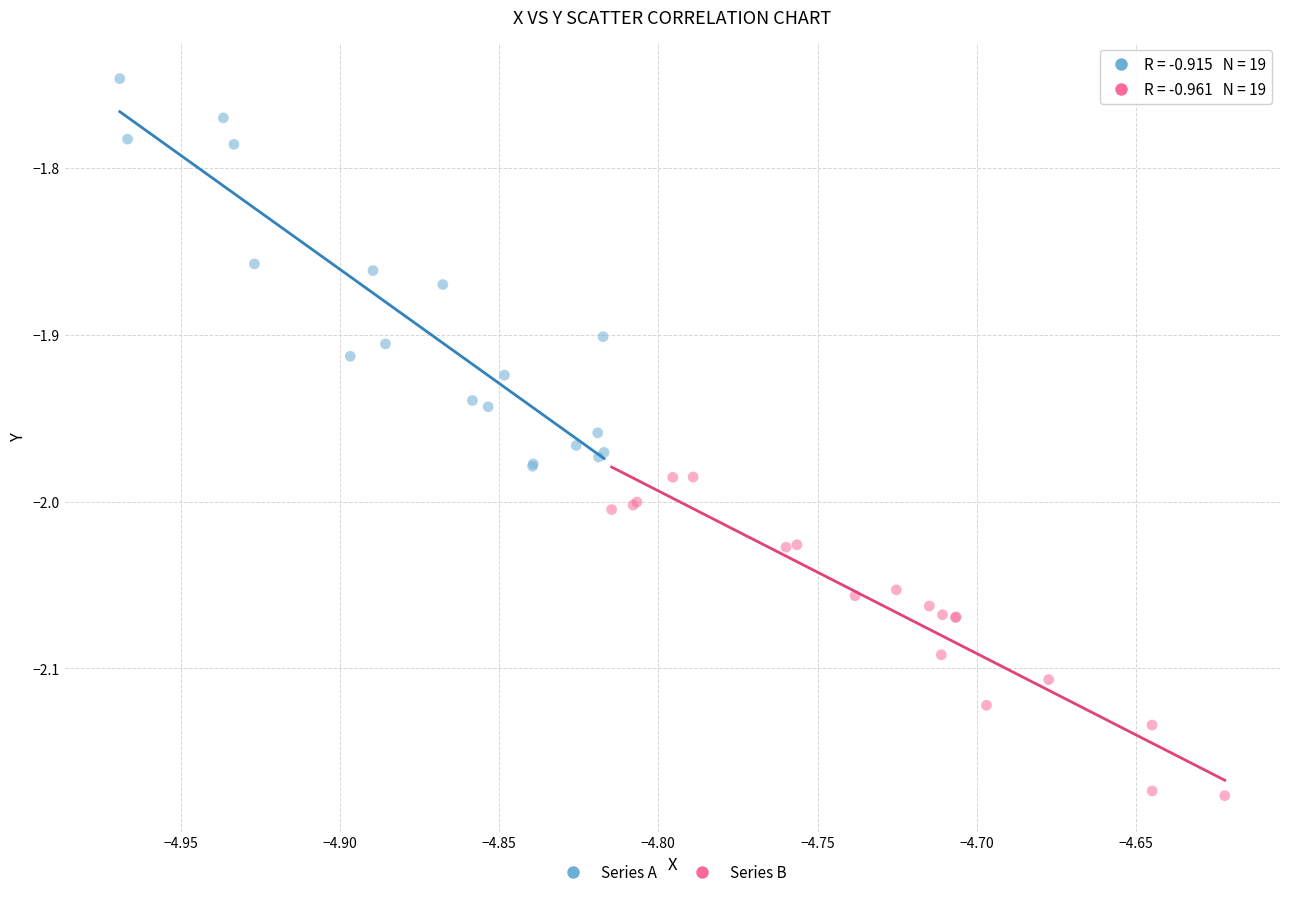

What are all the series names shown in the legend?

Series A, Series B